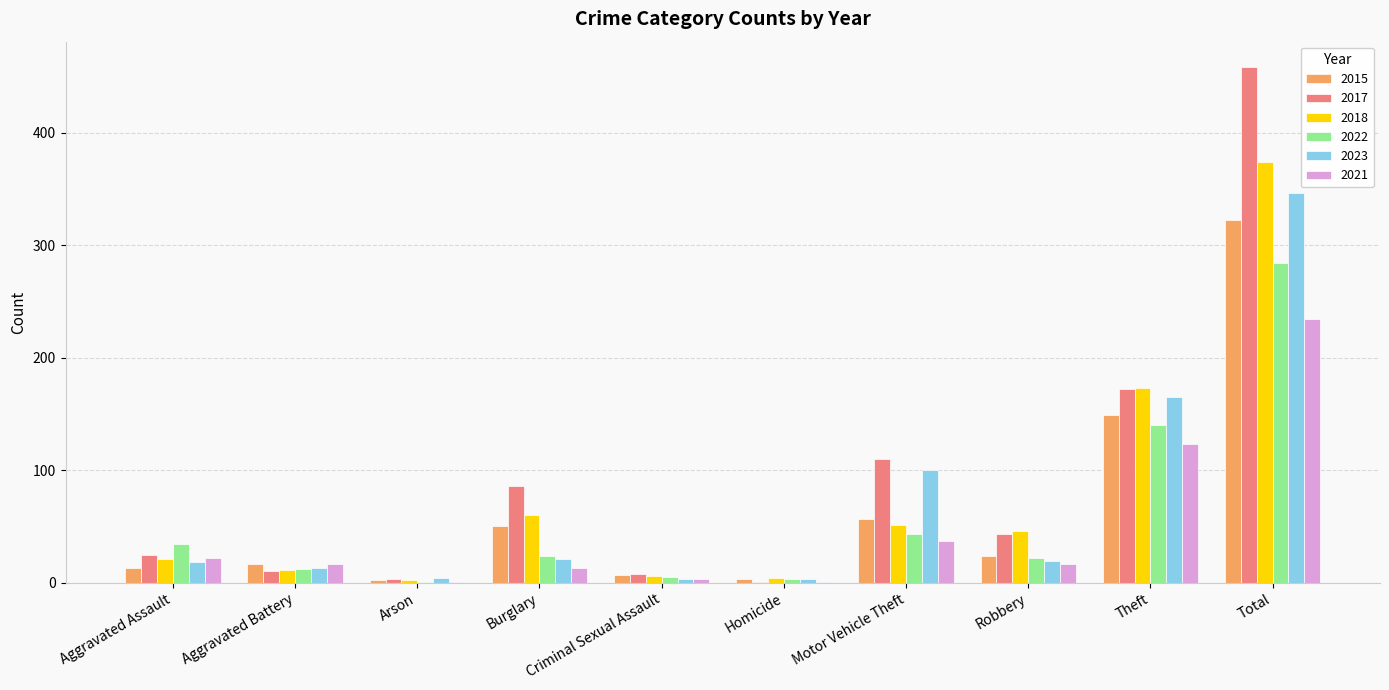

Is the value of 2018 at Aggravated Assault greater than the value of 2022 at Motor Vehicle Theft?

No